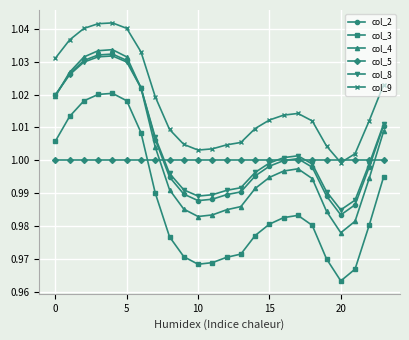

True or false: col_2 has more than 0 points higher than both neighbors.

True